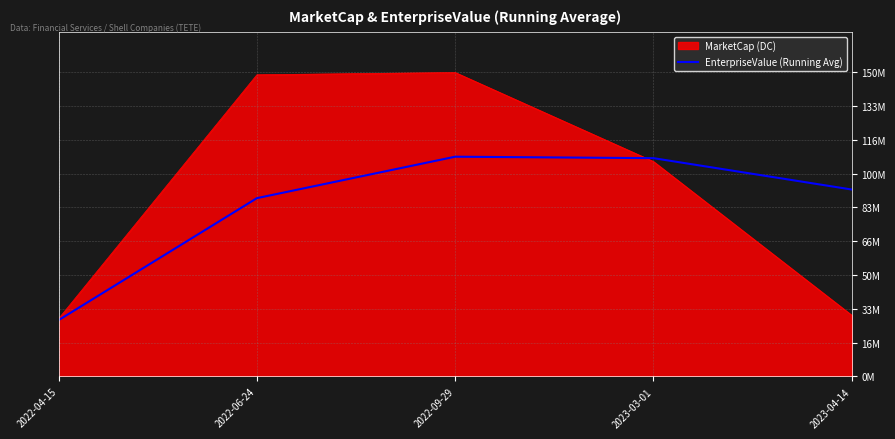

Which label corresponds to the largest value in the chart?

2022-09-29